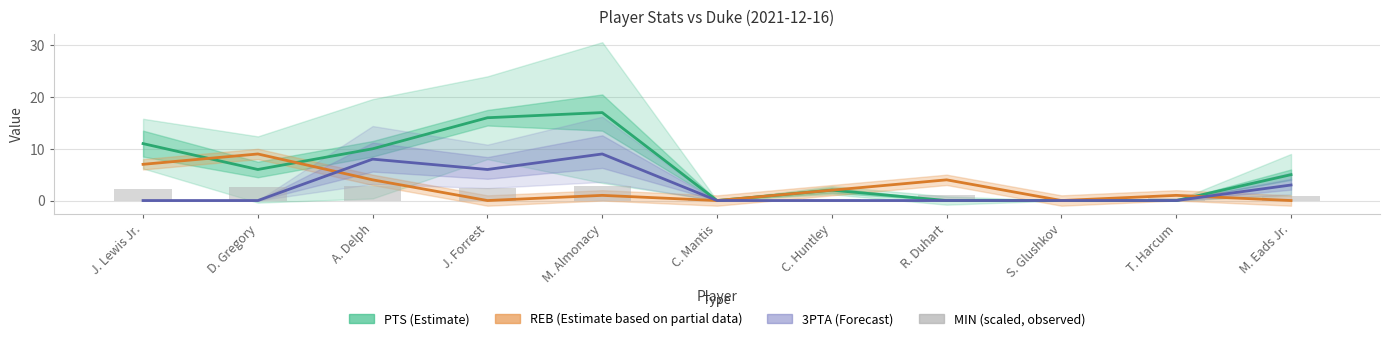

Which series changed the most between D. Gregory and M. Eads Jr.?

REB (Estimate based on partial data)